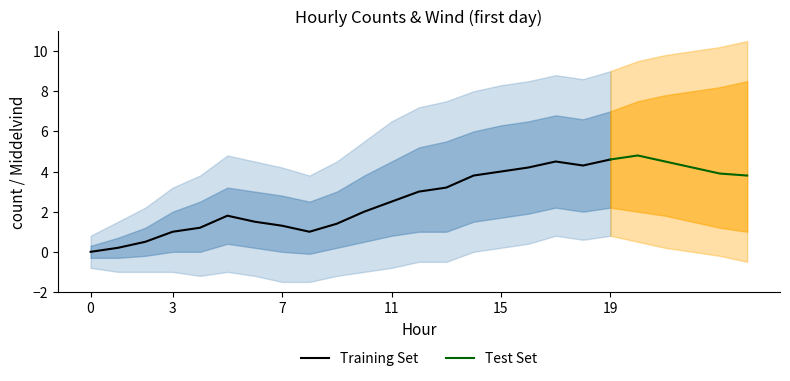

The Training Set series shows 2.5 at 0. True or false?

False